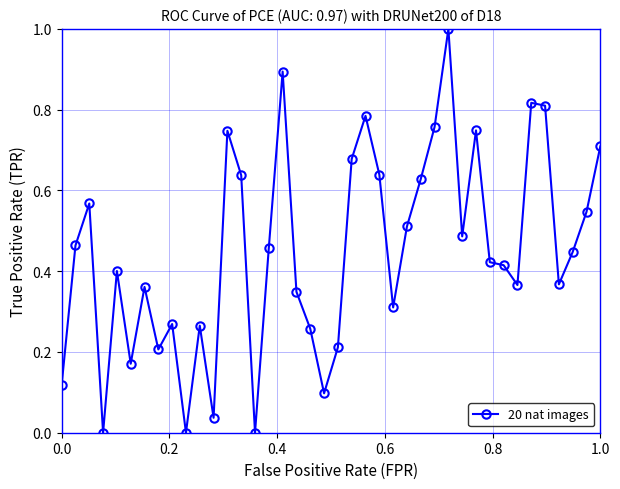

True or false: the data has more than 2 interior local peaks.

True